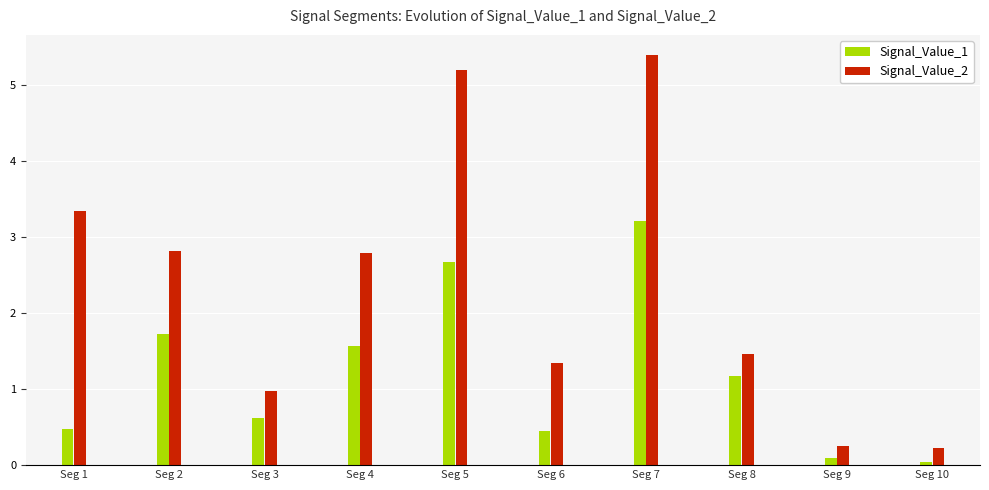

Rank the series at Seg 9 from lowest to highest value.

Signal_Value_1, Signal_Value_2